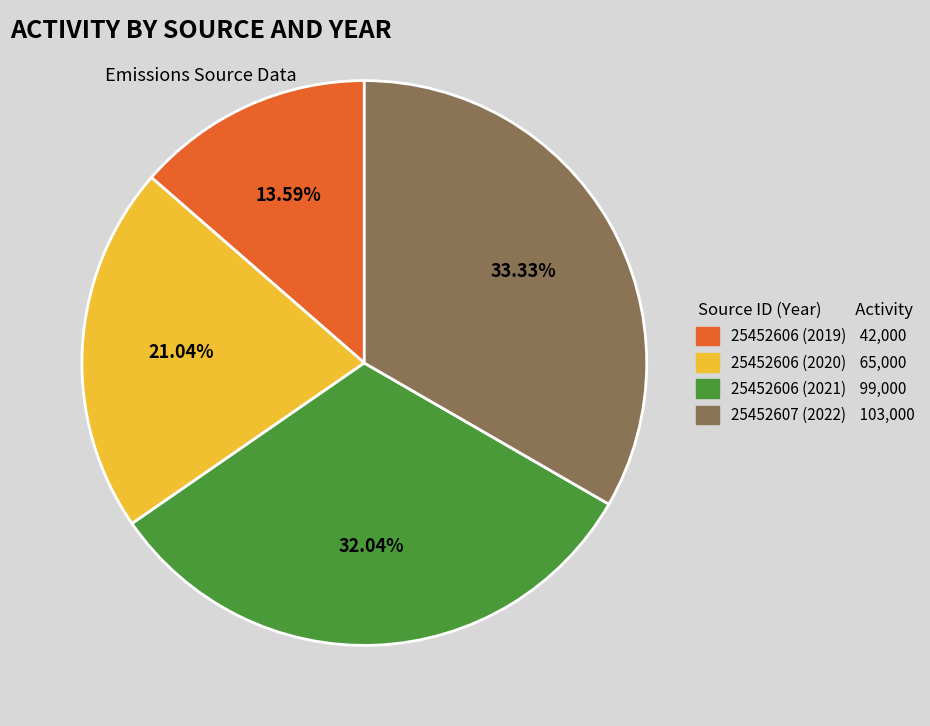

To the nearest percent, what percentage of the pie is 25452607 (2022)?

33%